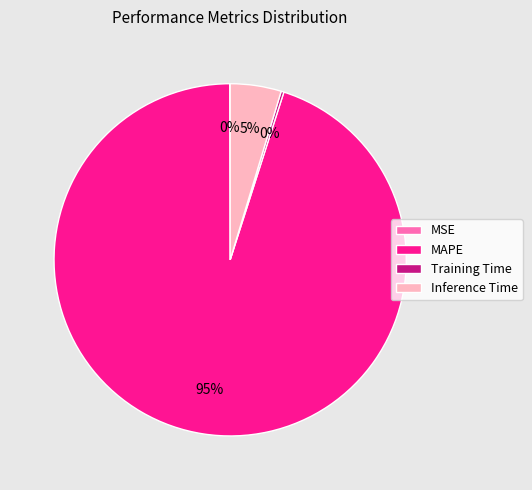

What is the largest slice in the pie chart?

MAPE